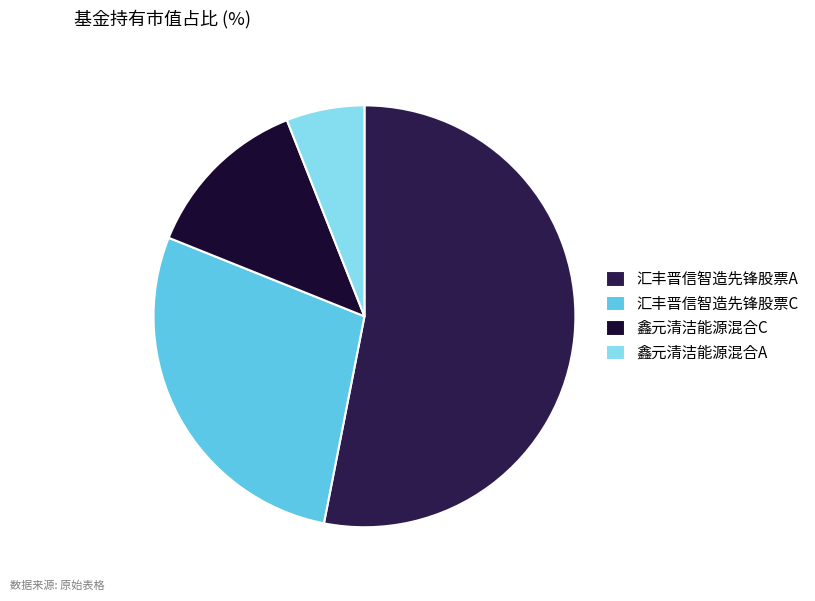

Count the number of slices in the pie.

4